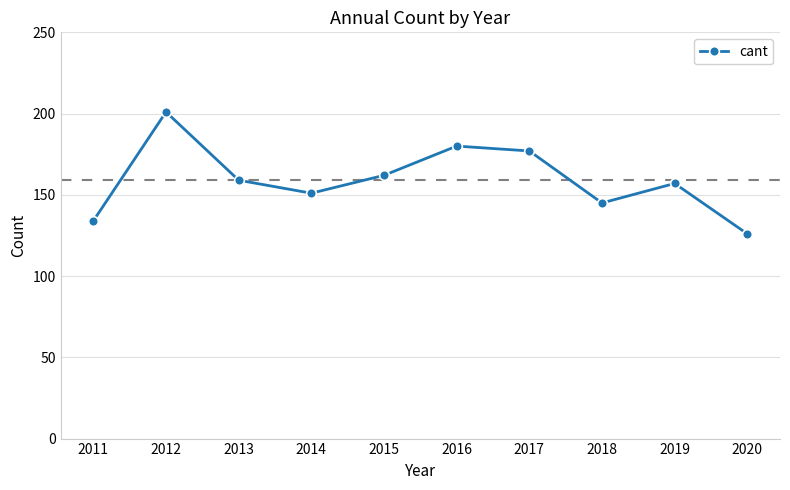

Which label corresponds to the smallest value in the chart?

2020